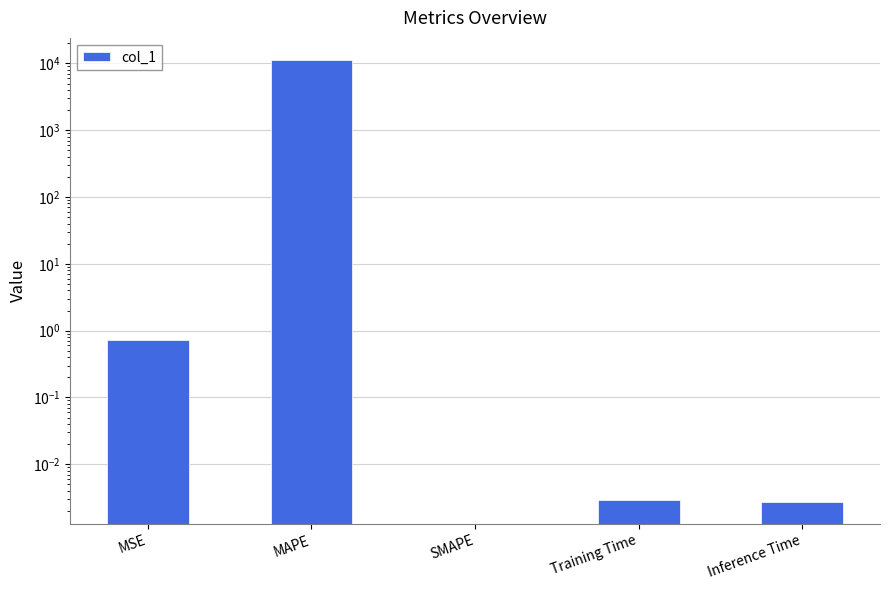

What is the change in value from MAPE to Training Time?

-11261.9